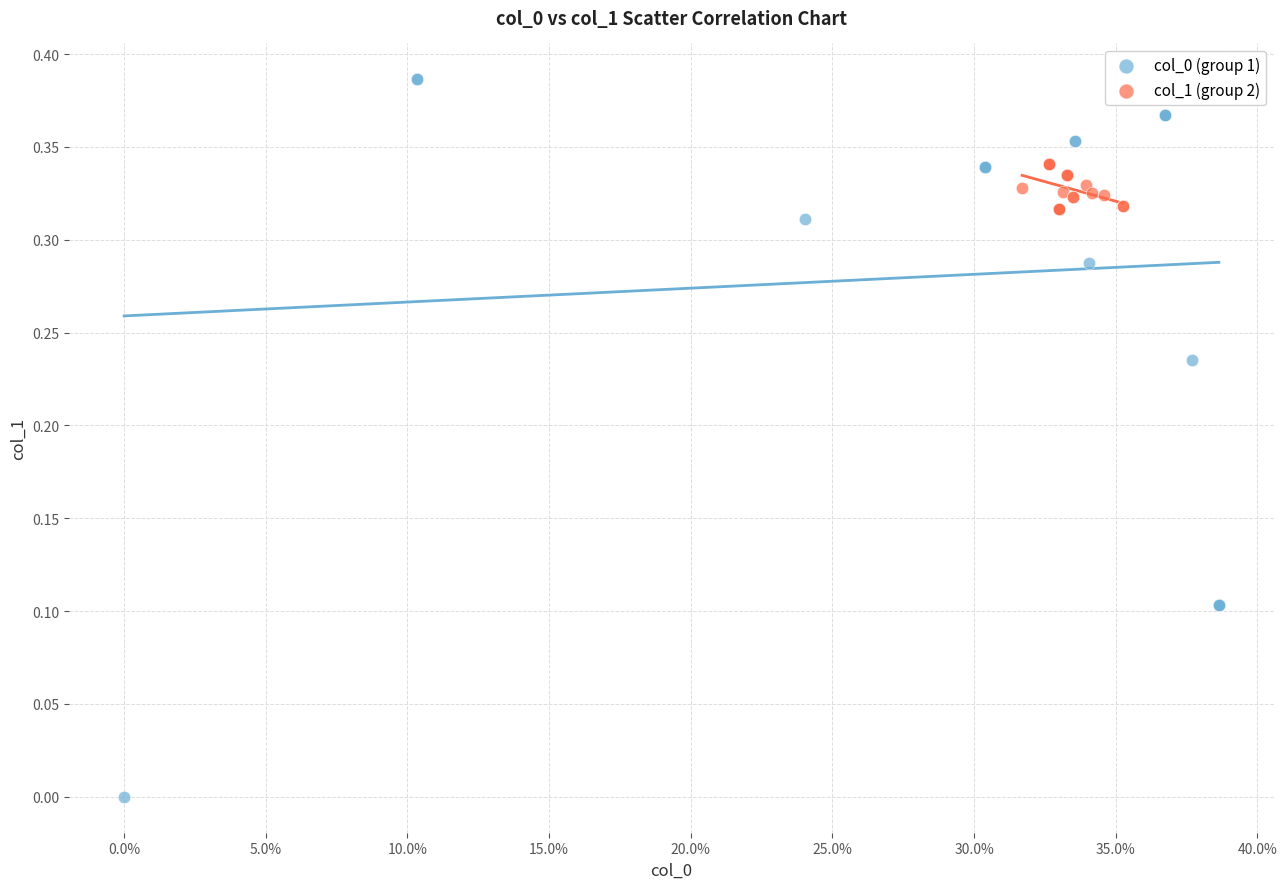

Which series contains the highest Y value?

col_0 (group 1)